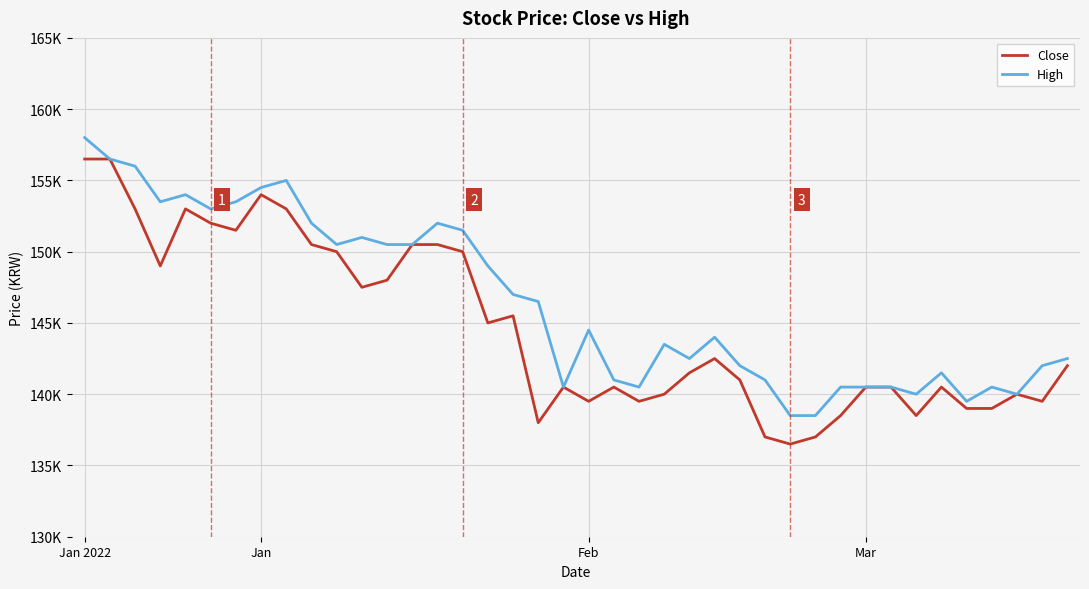

What is the value of the High point at the 2nd from the left?

156500